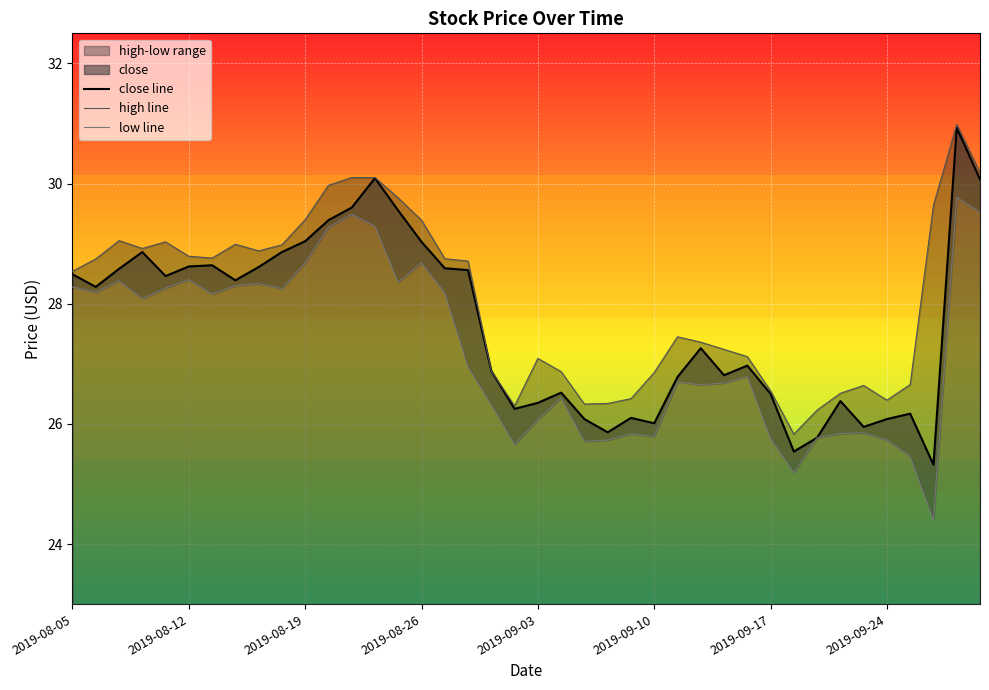

What is the lowest value of the close line series?

25.3